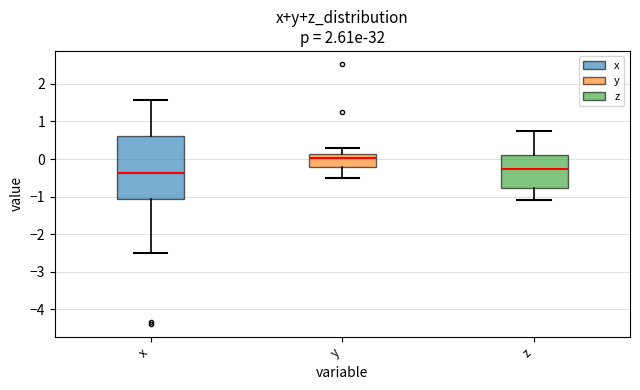

Comparing the boxes themselves (not the whiskers), which one is the tallest?

x